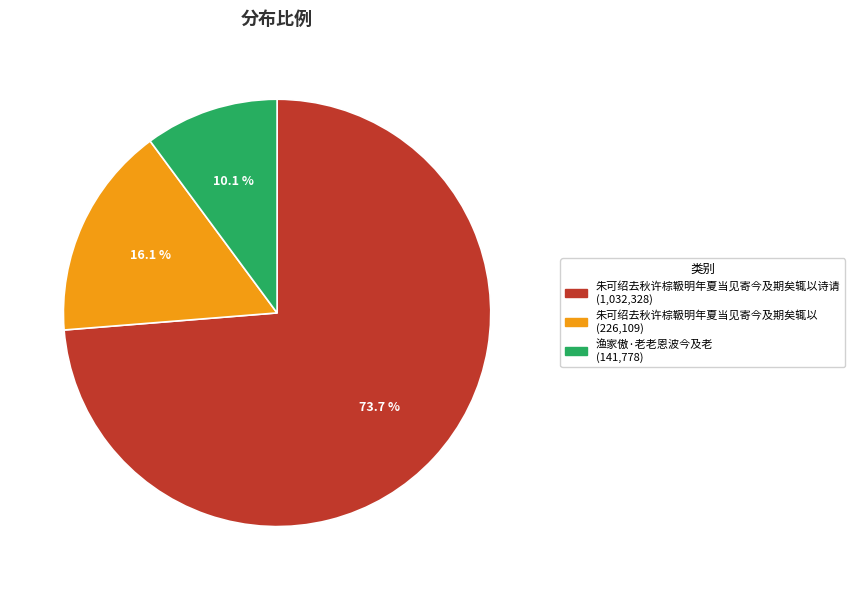

Is there any slice that represents more than half of the pie?

Yes